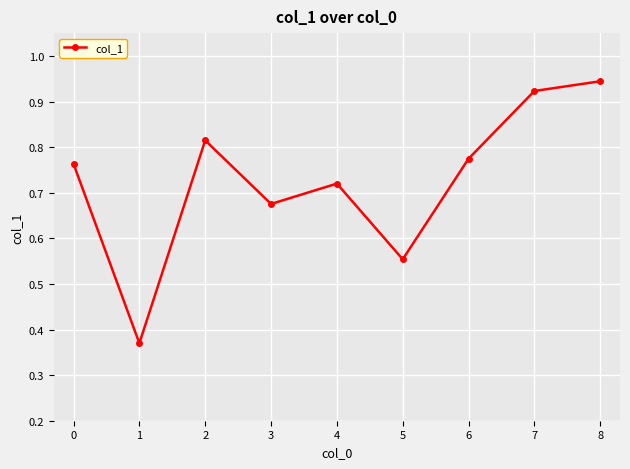

What is the sum of the values at 0 and 3?

1.4